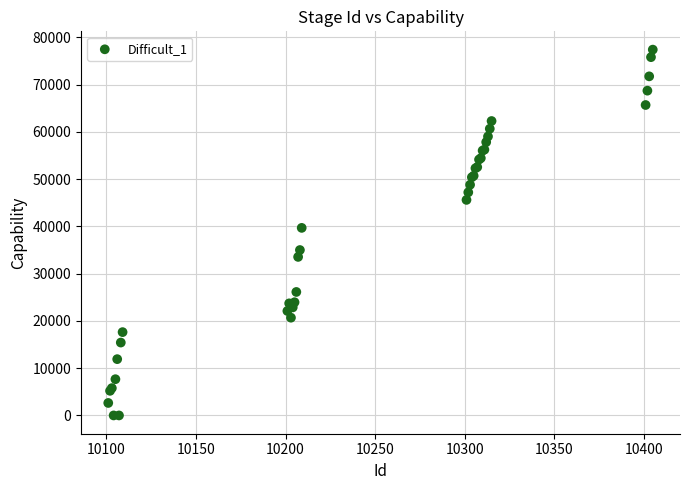

What Y value in the scatter plot is closest to 38716?

39701